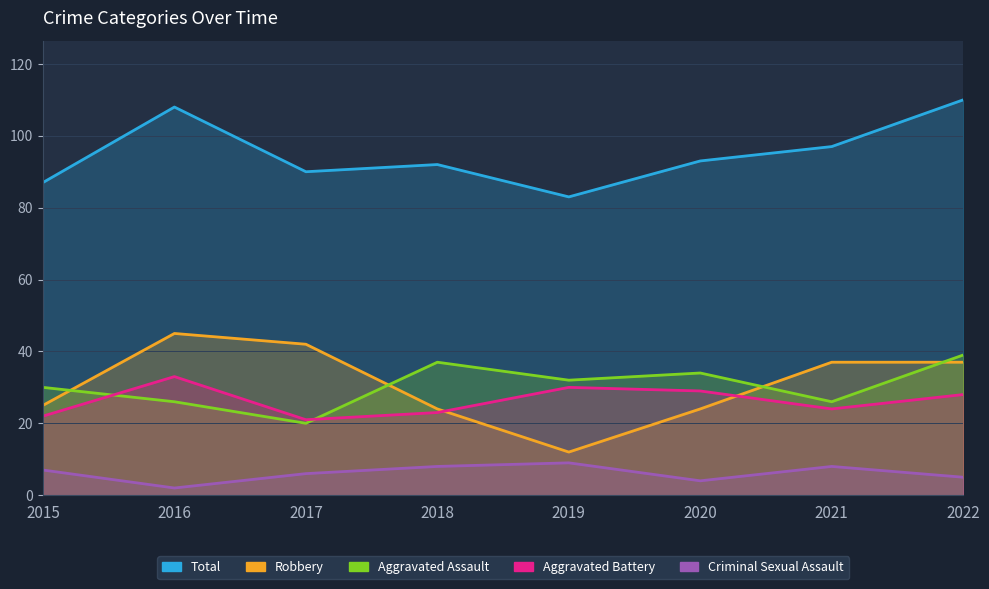

At 2015, list the series in order from smallest to largest.

Criminal Sexual Assault, Aggravated Battery, Robbery, Aggravated Assault, Total